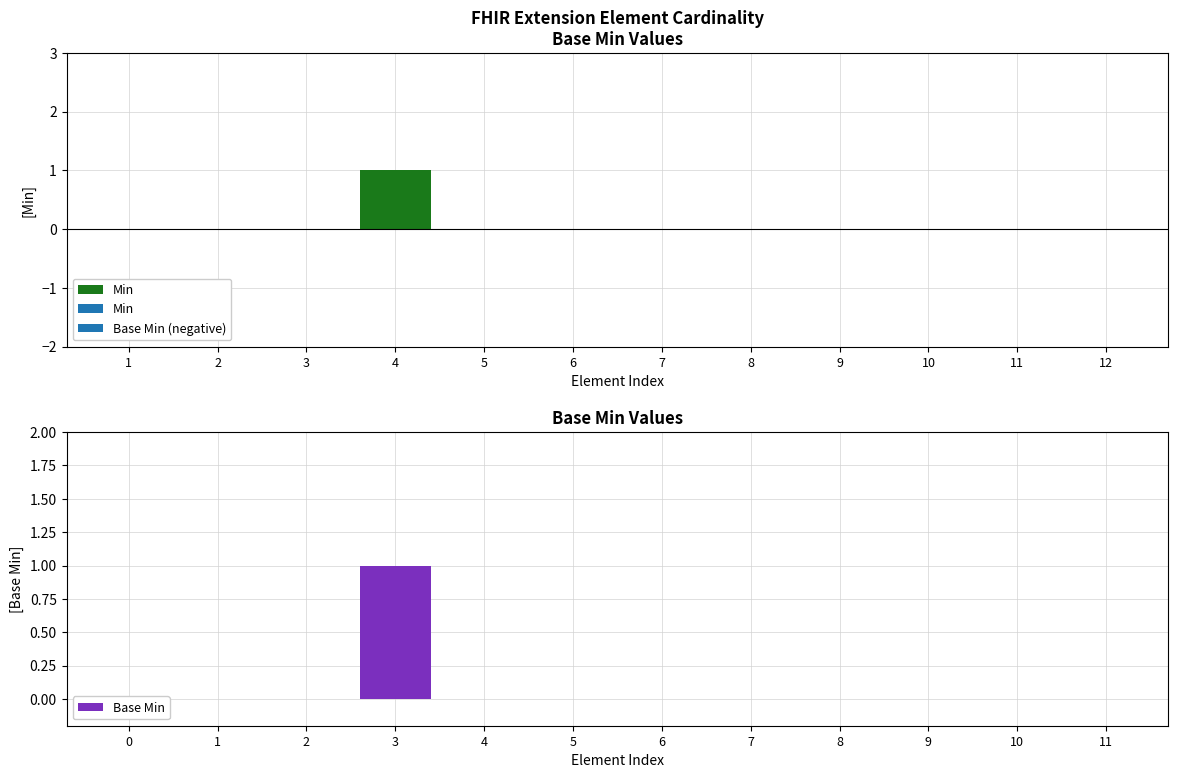

True or false: the data shows 0 at 7.

False